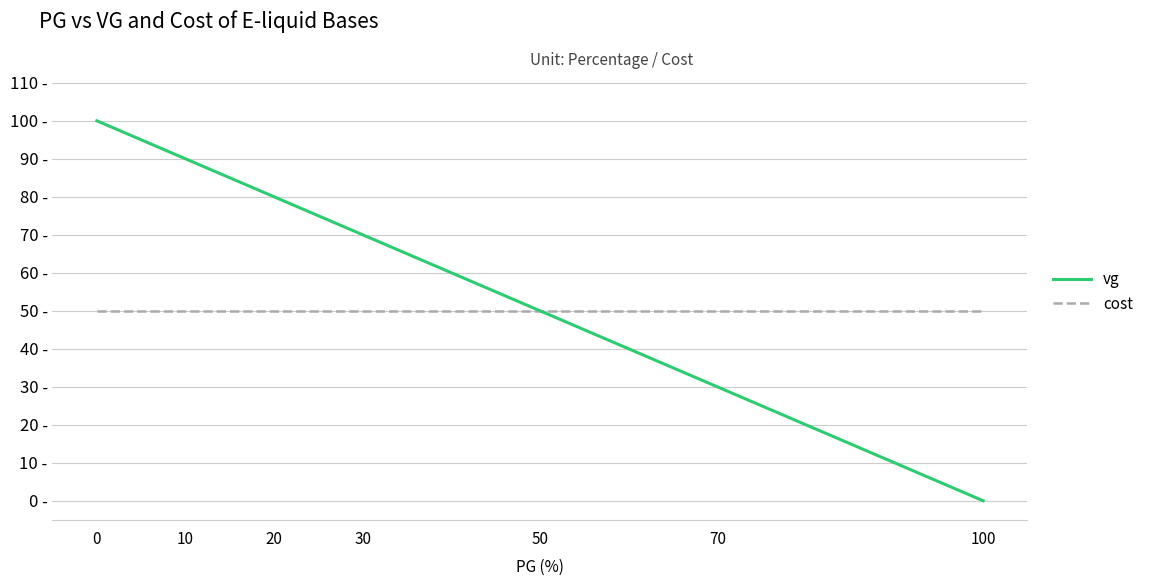

How many series are shown in this chart?

2